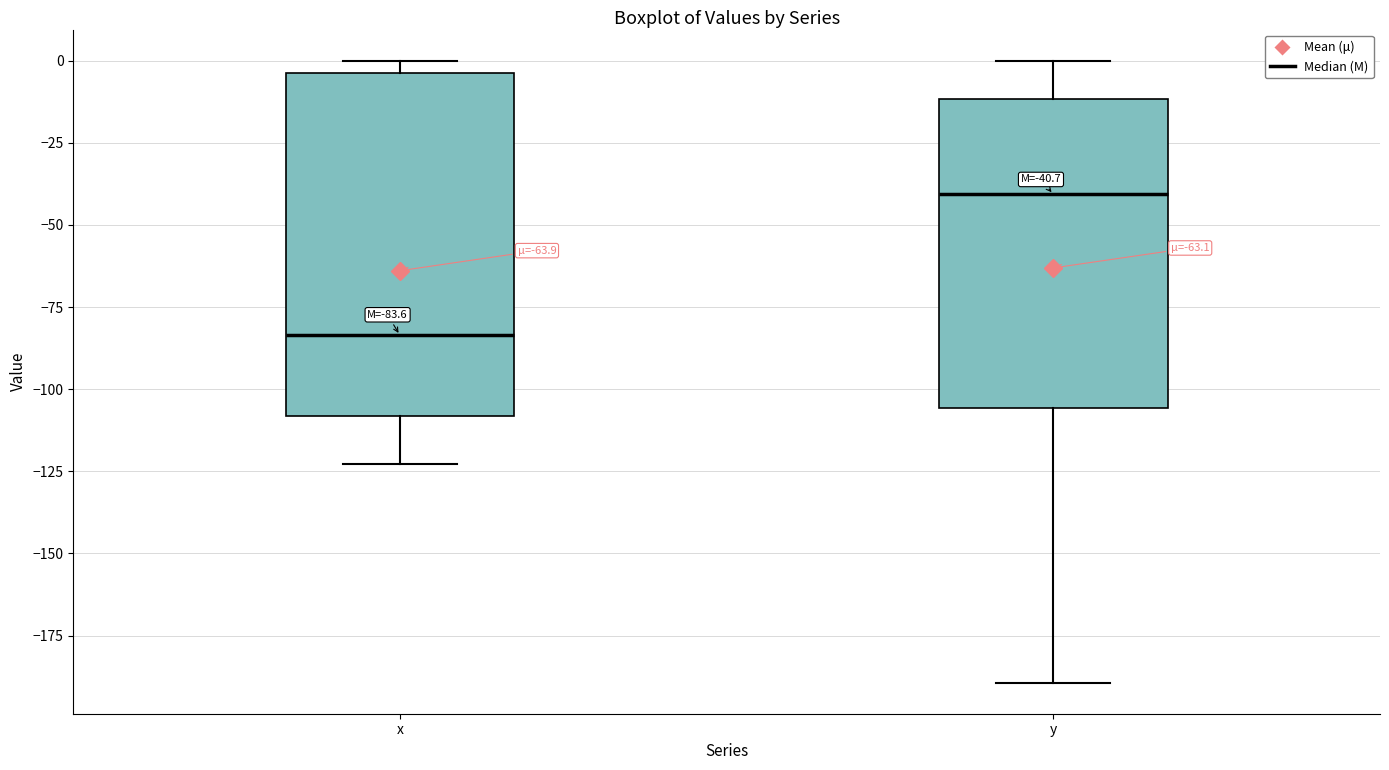

Which box's median line is the lowest?

x